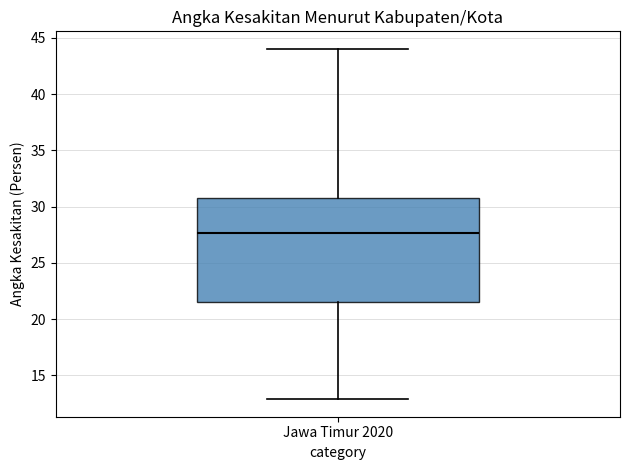

Where does the median line of the box for Jawa Timur 2020 sit on the y-axis? The values are not printed on the chart, so give them approximately, as read against the axis.

27.5